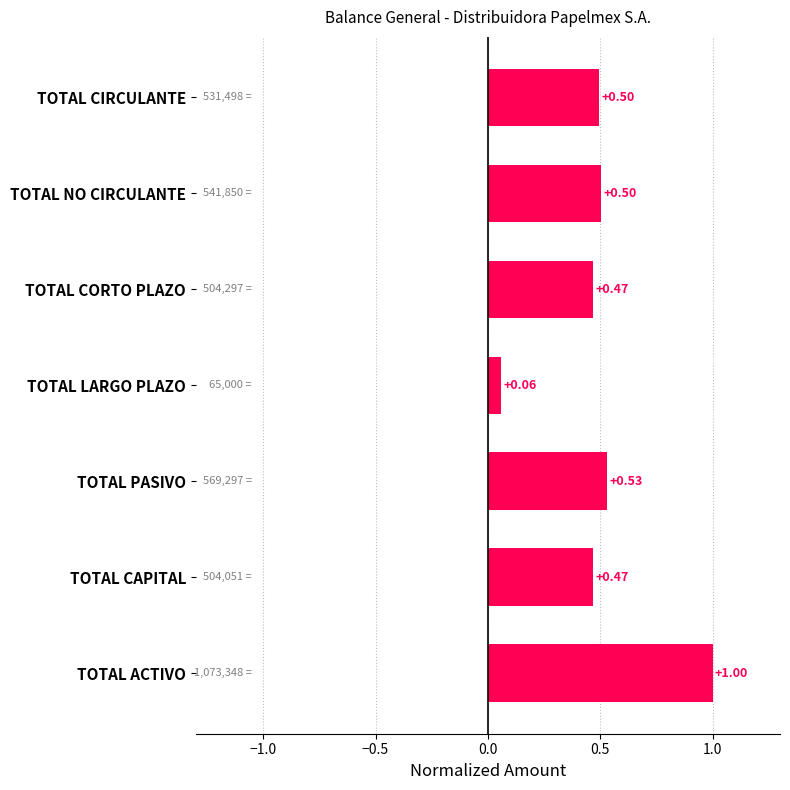

Are the bars grouped side by side (vs. stacked)?

No